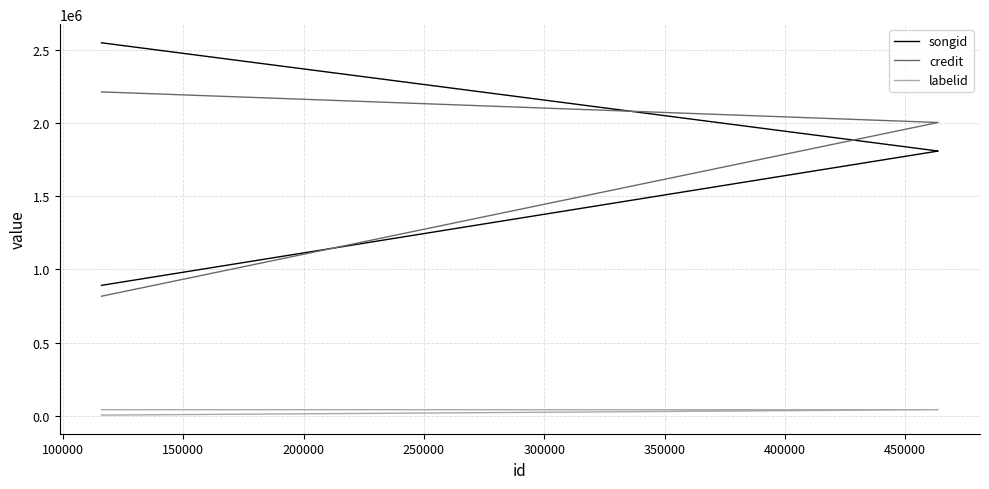

Between 150000 and 200000, which is larger?

200000